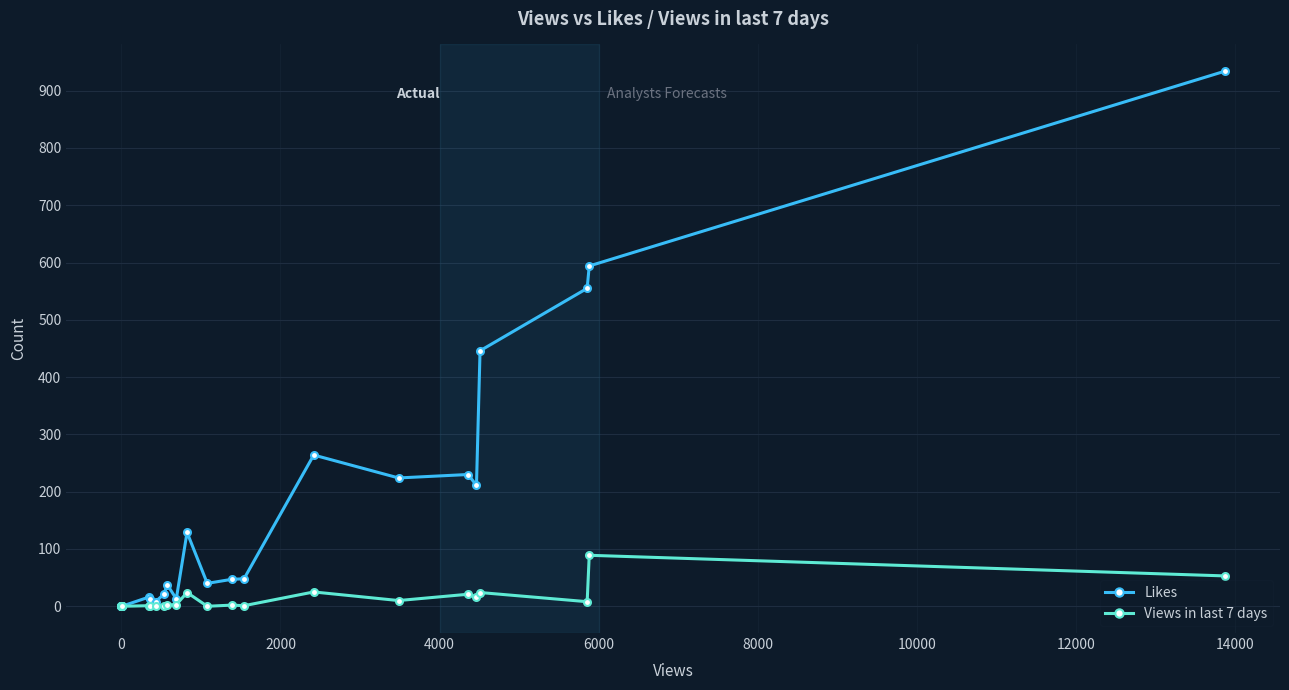

True or false: Likes and Views in last 7 days cross at least once.

False